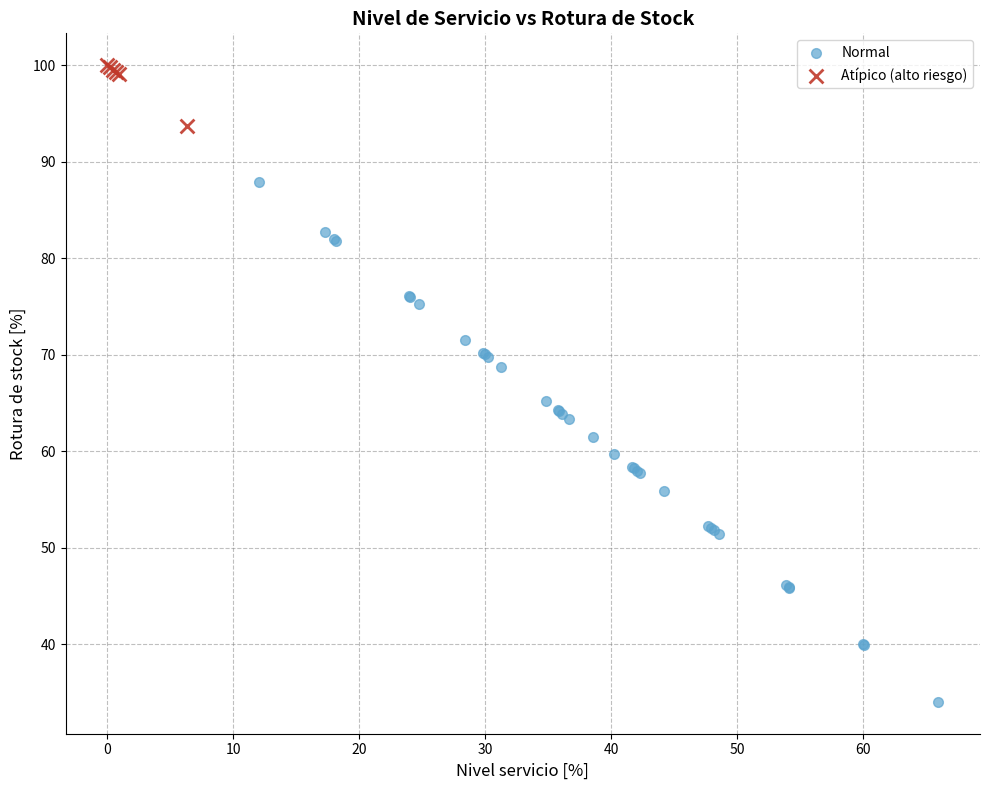

Which series reaches the maximum Y coordinate?

Atípico (alto riesgo)